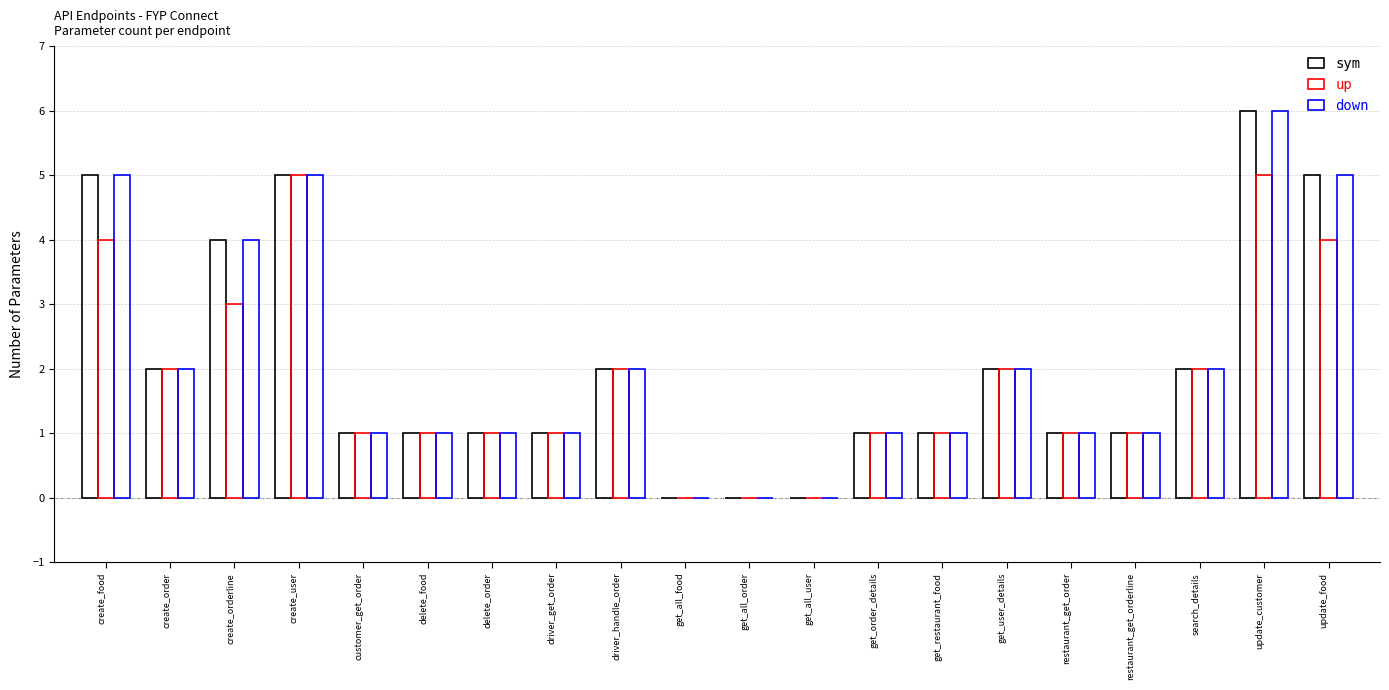

At how many categories does at least one series exceed 2?

5